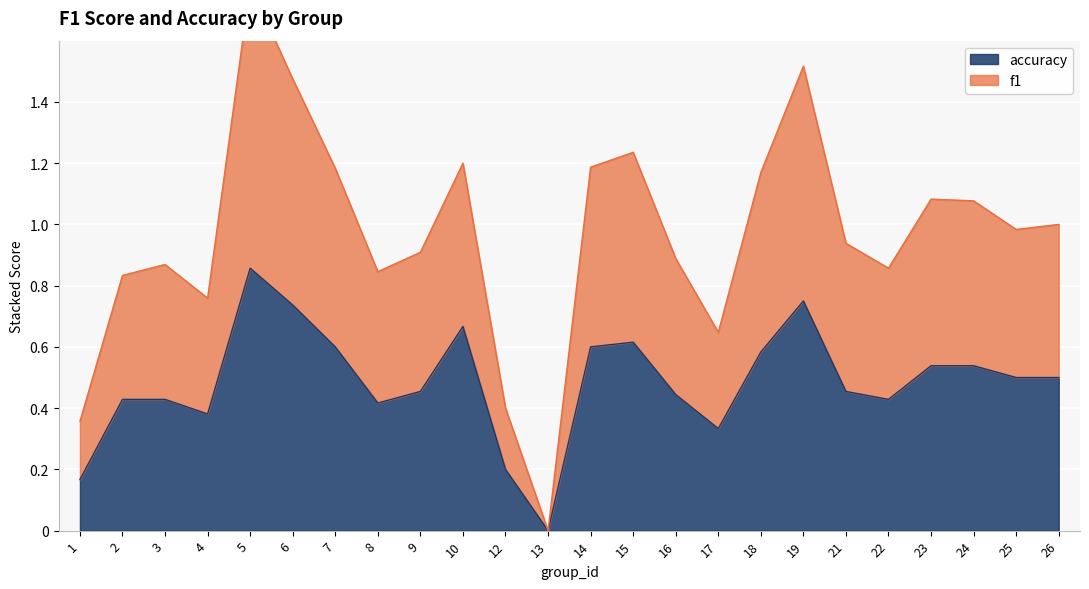

In accuracy, how many points are lower than both neighbors (excluding endpoints)?

5